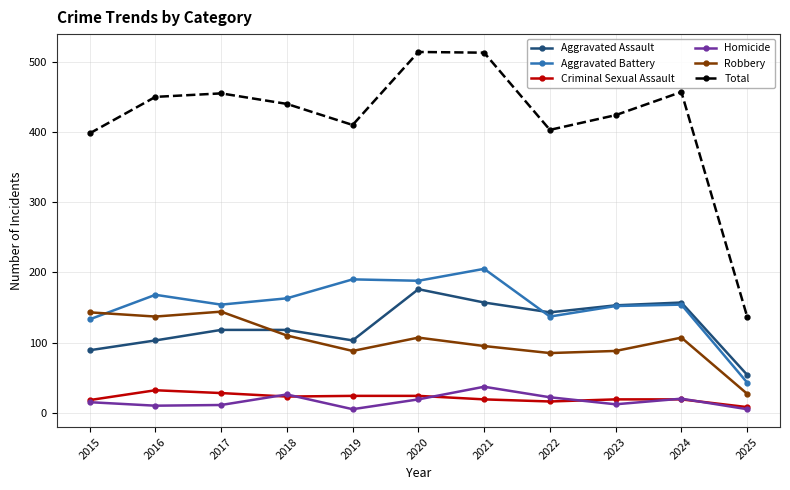

What is the minimum value for Criminal Sexual Assault?

8